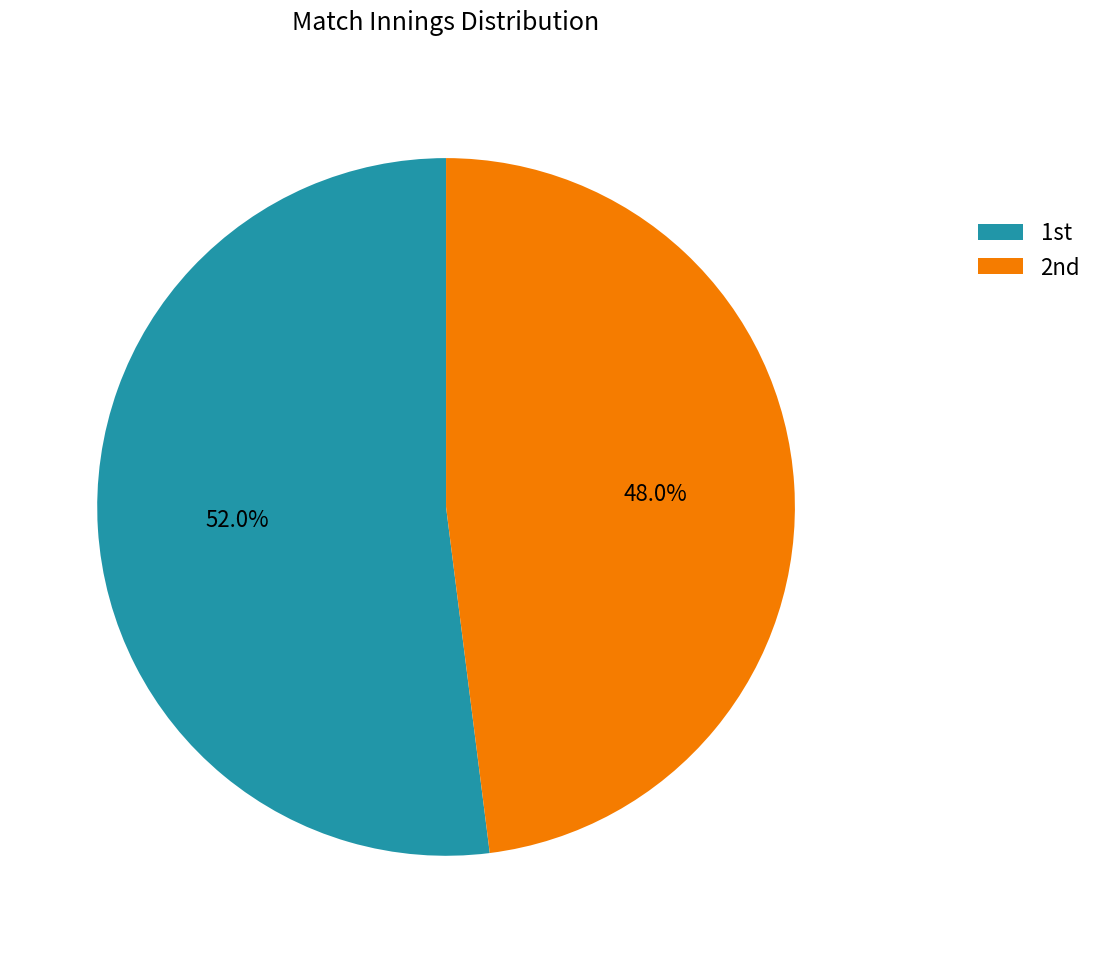

What is the majority slice?

1st